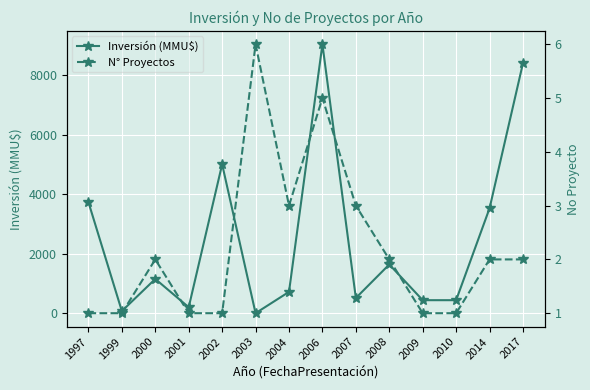

True or false: N° Proyectos has more than 1 points higher than both neighbors.

True